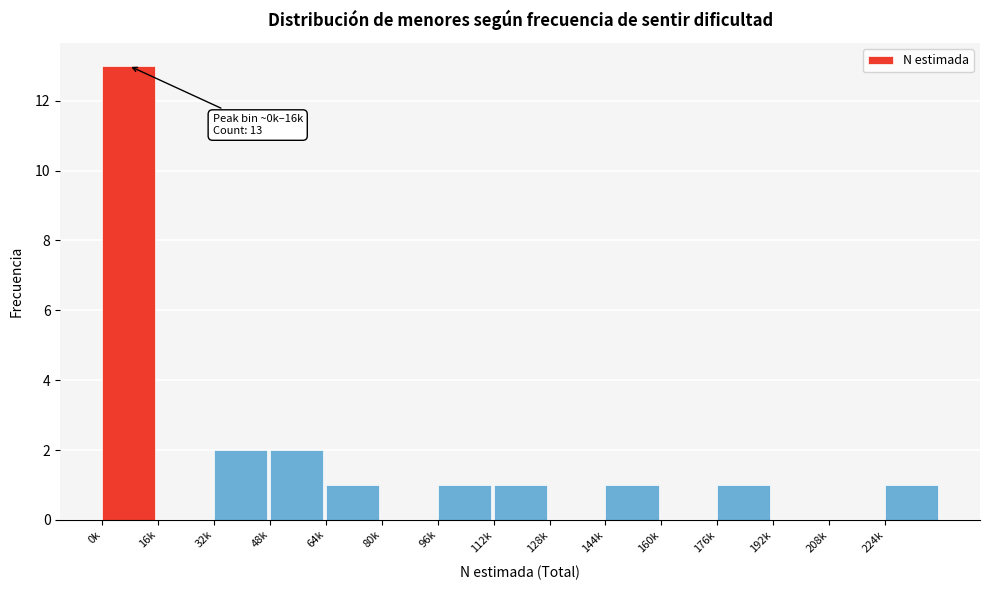

Reading left to right, extract all data points from this chart.

0k=13	16k=0	32k=2	48k=2	64k=1	80k=0	96k=1	112k=1	128k=0	144k=1	160k=0	176k=1	192k=0	208k=0	224k=1